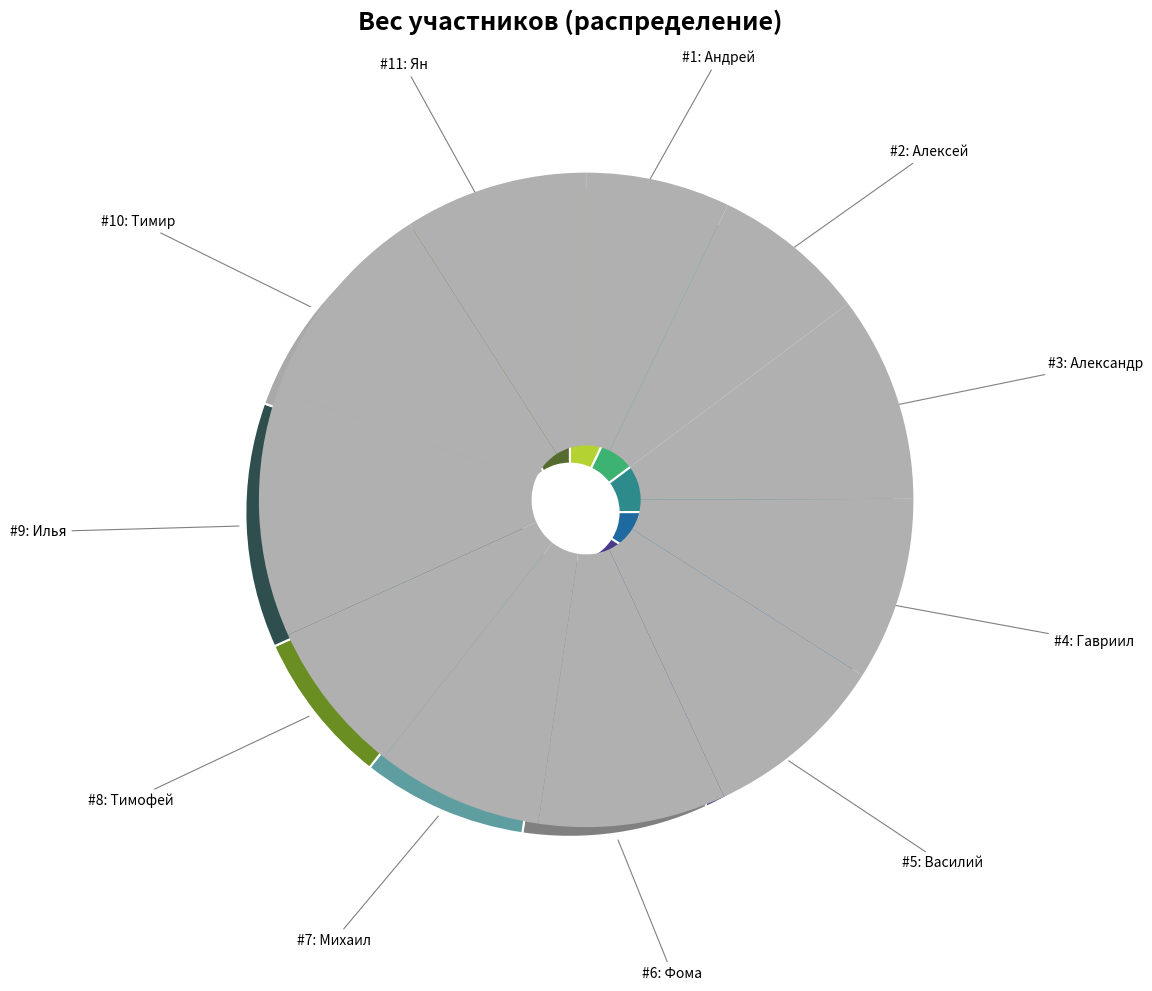

Which category has the smallest portion of the pie?

Андрей